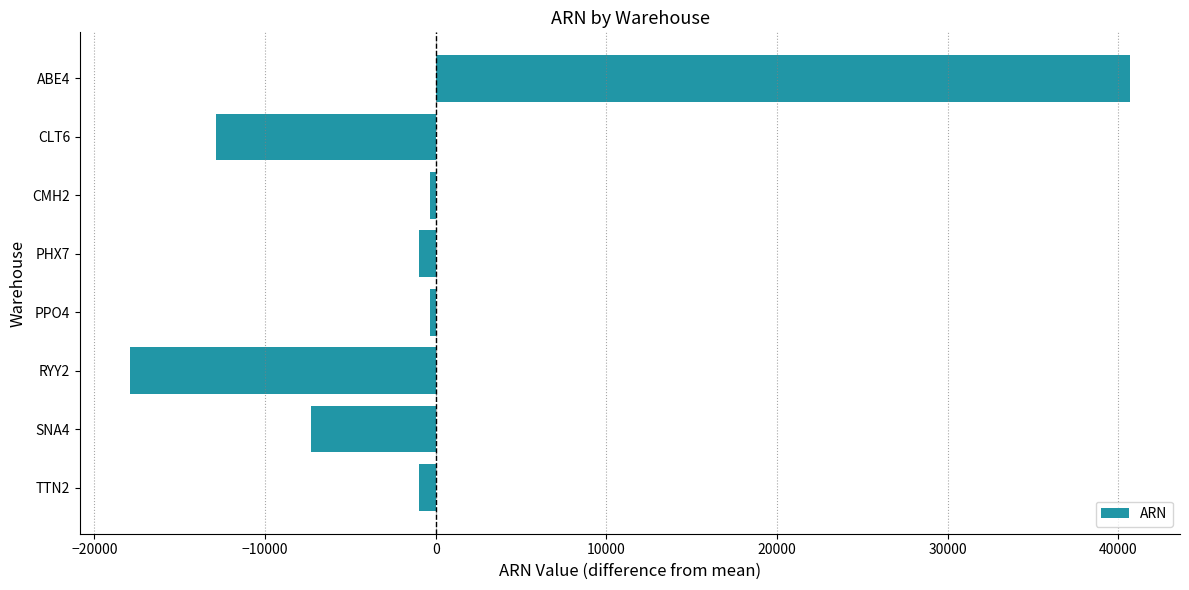

What is the smallest value displayed?

-17916.2